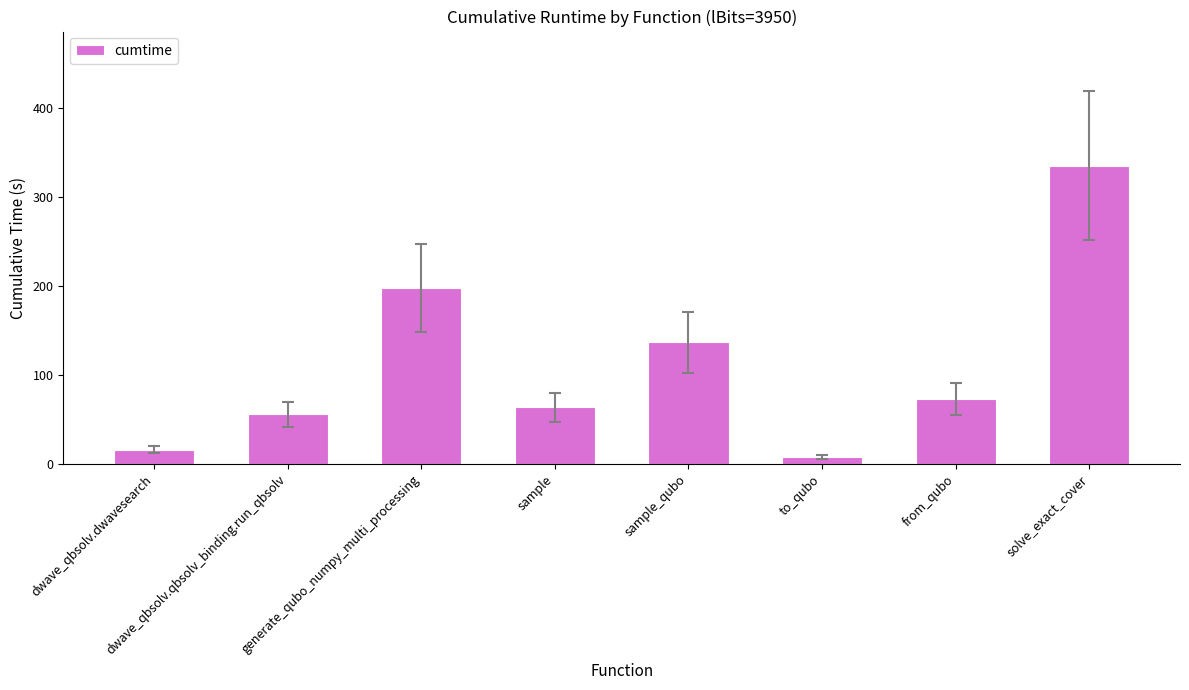

What position from the right is generate_qubo_numpy_multi_processing?

6